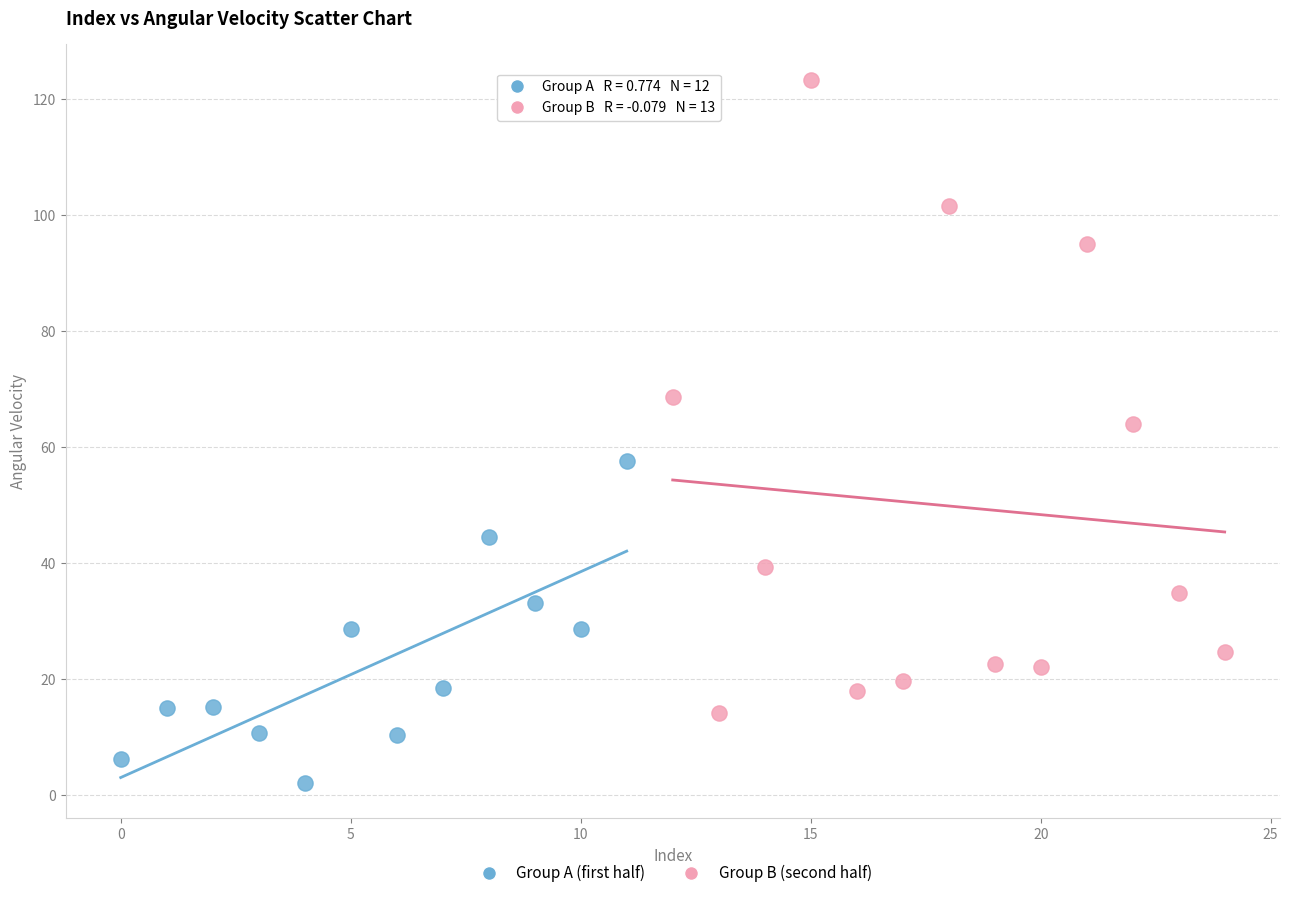

Which series has the largest Y range (max minus min)?

Group B (second half)